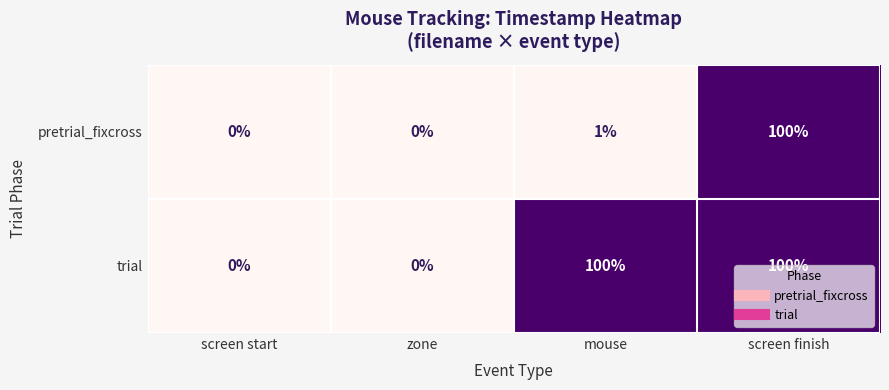

Where is pretrial_fixcross nearest to the value 50?

mouse